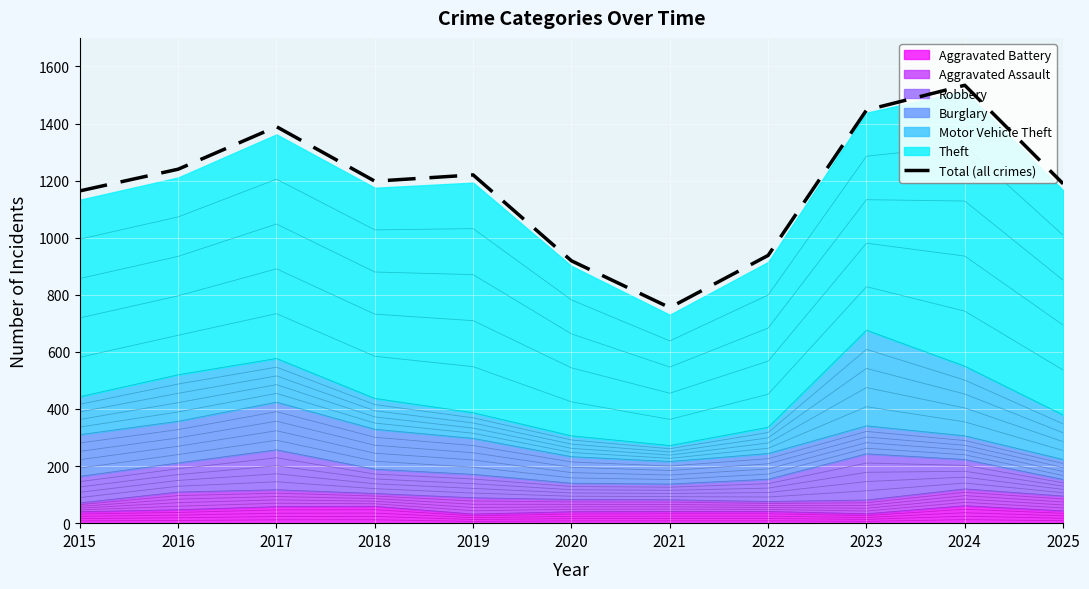

What is the difference between the second highest and second lowest values?

528